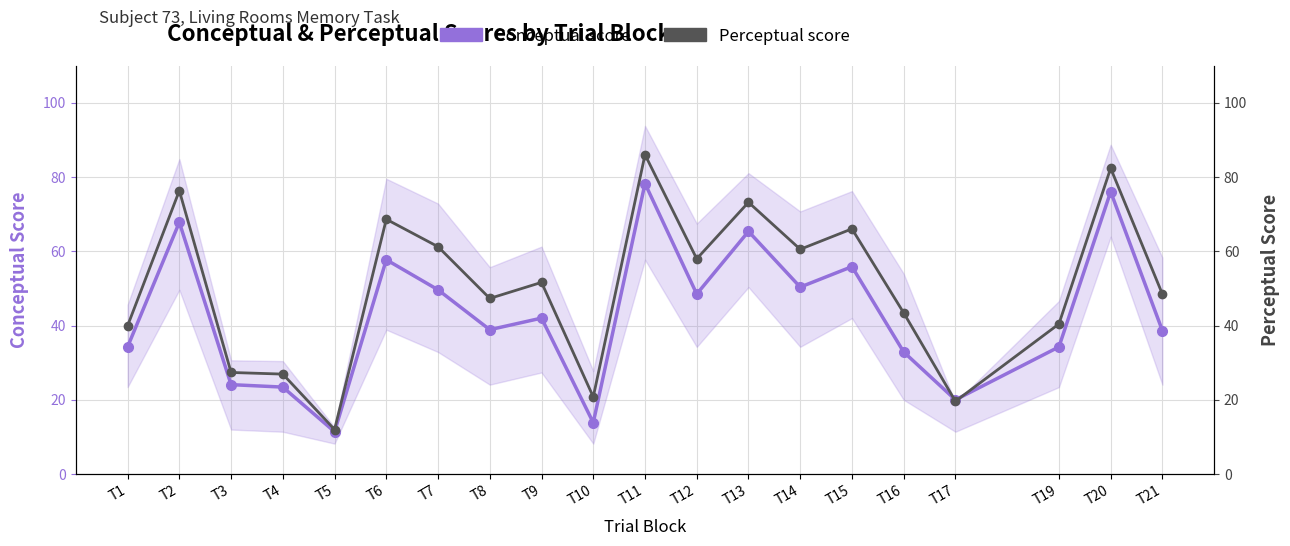

At which category does the chart reach its peak across all series?

T11